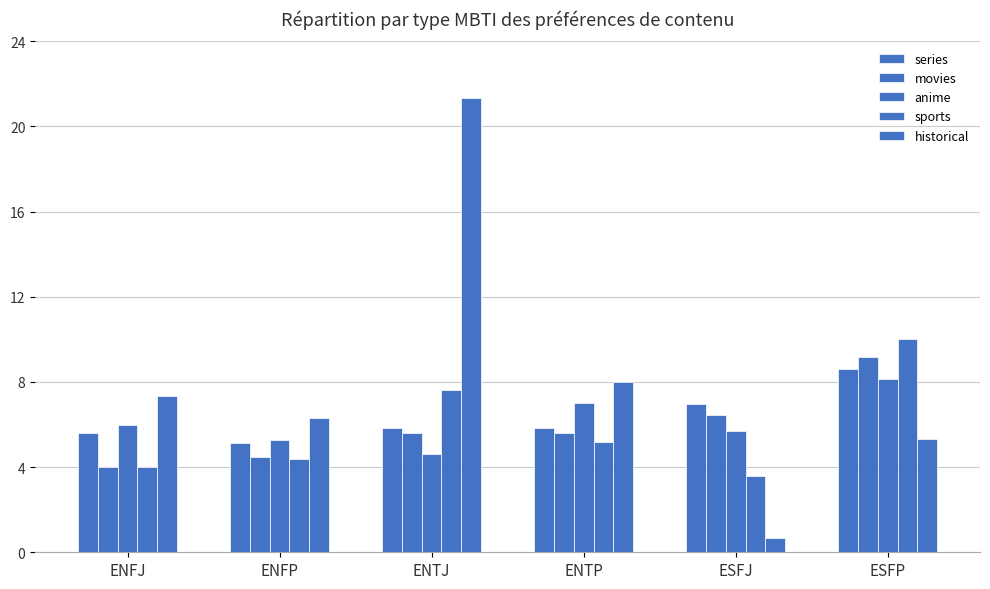

How many bars are there in total?

30